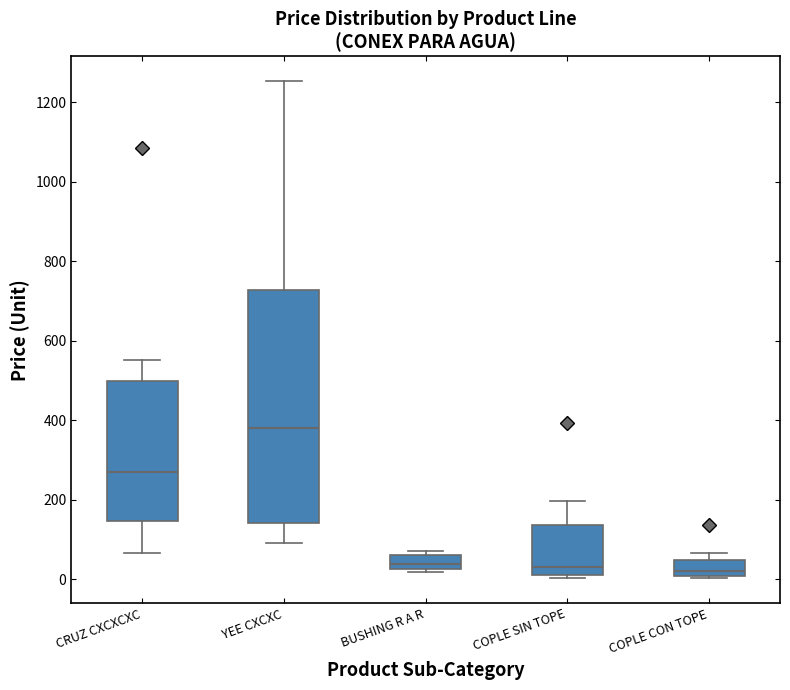

Comparing the boxes themselves (not the whiskers), which one is the tallest?

YEE CXCXC